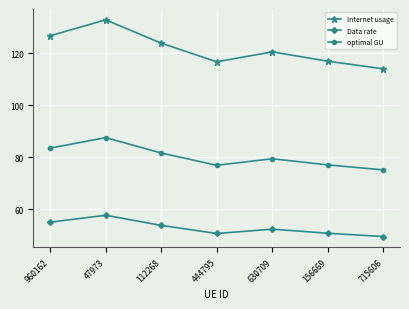

True or false: Data rate has a value of 16.0 at 715606.

False